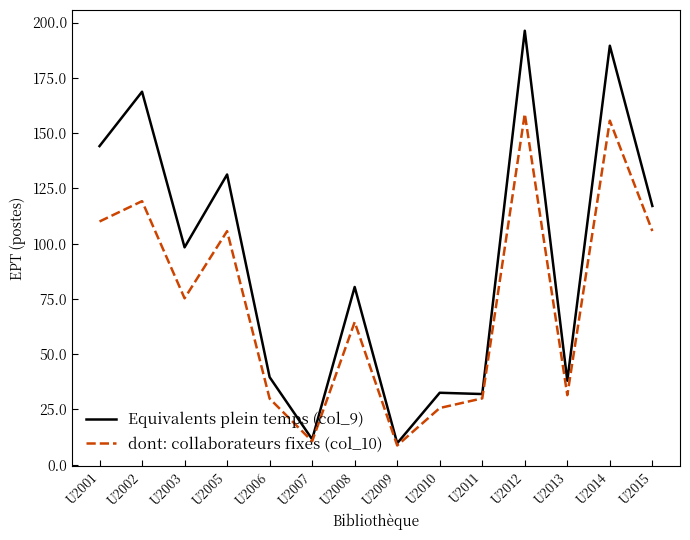

How many lines are shown in the chart?

2